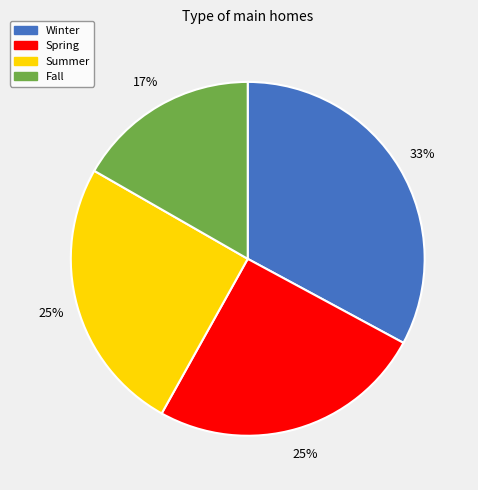

To the nearest percent, what portion does Winter represent?

33%